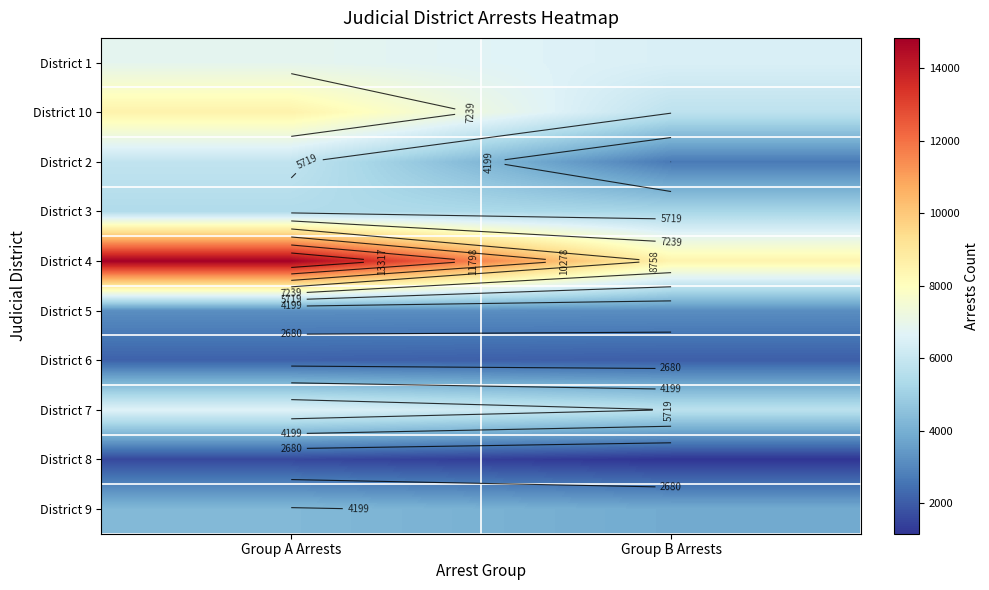

The value of District 5 at Group B Arrests is 3153. True or false?

True